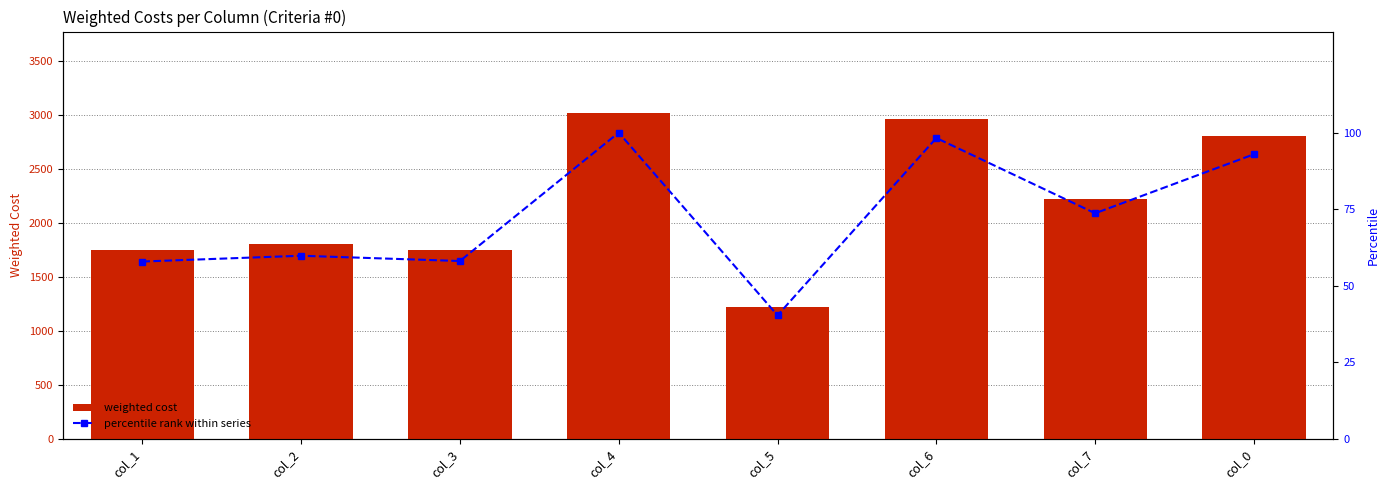

Where does the percentile rank within series series first go above 73?

col_4